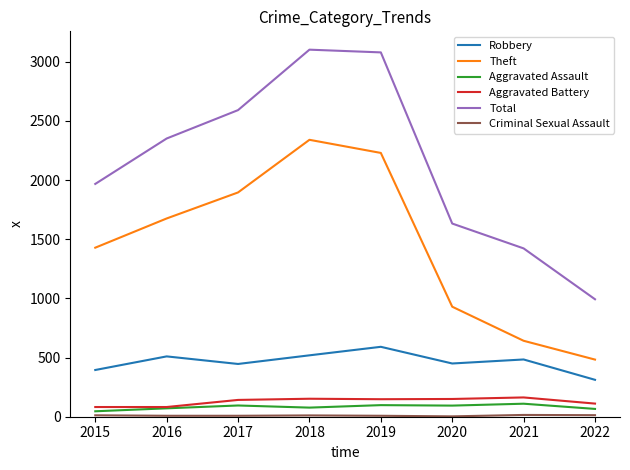

List the labels in order of Theft value, smallest first.

2022, 2021, 2020, 2015, 2016, 2017, 2019, 2018